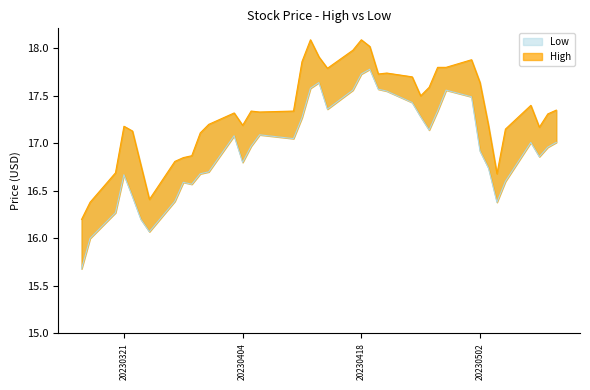

Rank the categories by High value from highest to lowest.

2023-04-12, 2023-04-18, 2023-04-19, 2023-04-17, 2023-04-13, 2023-05-01, 2023-04-11, 2023-04-27, 2023-04-28, 2023-04-14, 2023-04-21, 2023-04-20, 2023-04-24, 2023-05-02, 2023-04-26, 2023-04-25, 2023-05-08, 2023-05-11, 2023-04-05, 2023-04-10, 2023-04-06, 2023-04-03, 2023-05-10, 2023-03-31, 2023-04-04, 2023-05-03, 2023-03-21, 2023-05-09, 2023-05-05, 2023-03-22, 2023-03-30, 2023-03-29, 2023-03-28, 2023-03-27, 2023-03-23, 2023-03-20, 2023-05-04, 2023-03-24, 2023-03-17, 2023-03-16